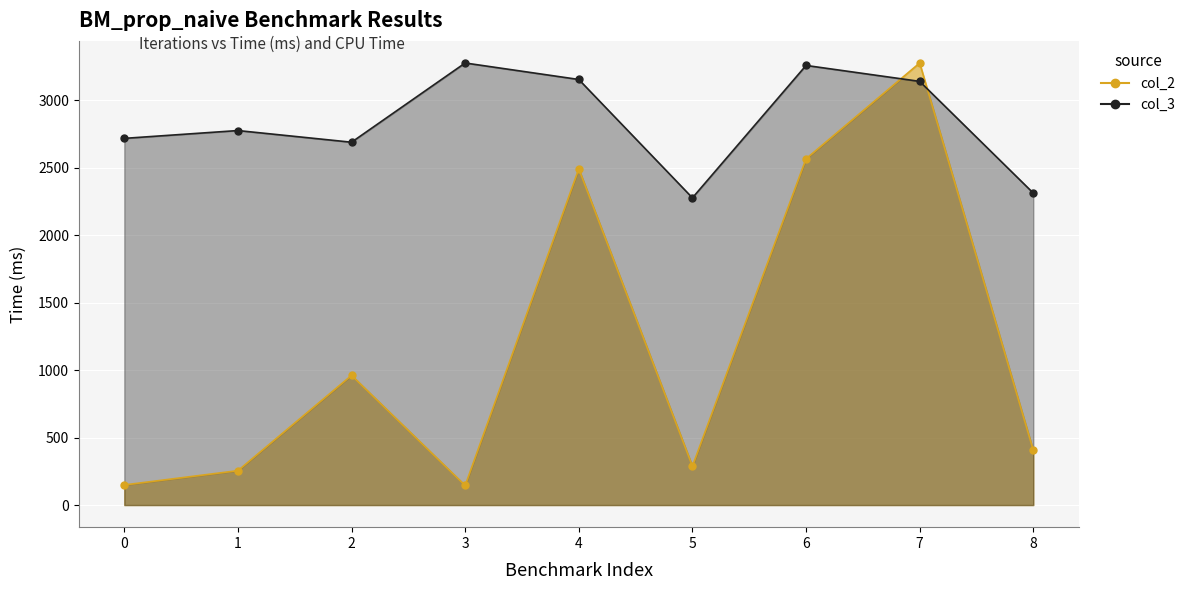

Which series has the widest spread of values?

col_2